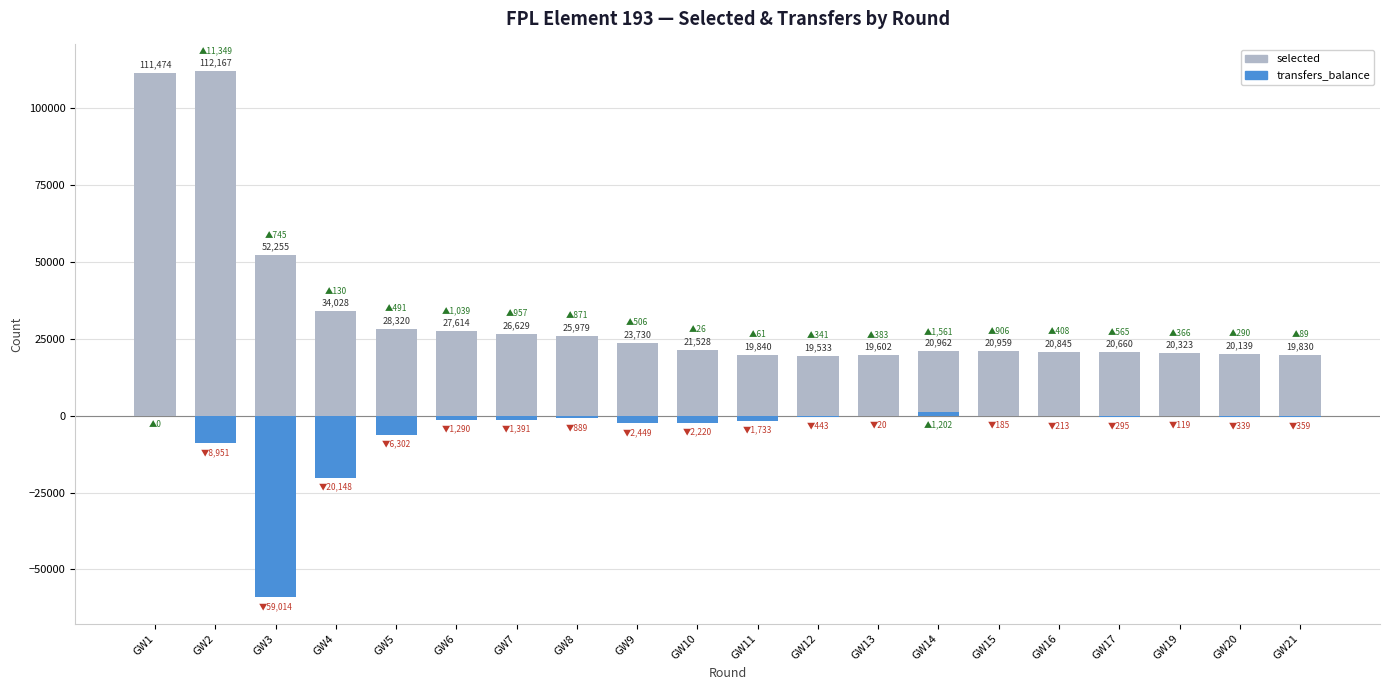

Are the bars horizontal?

No